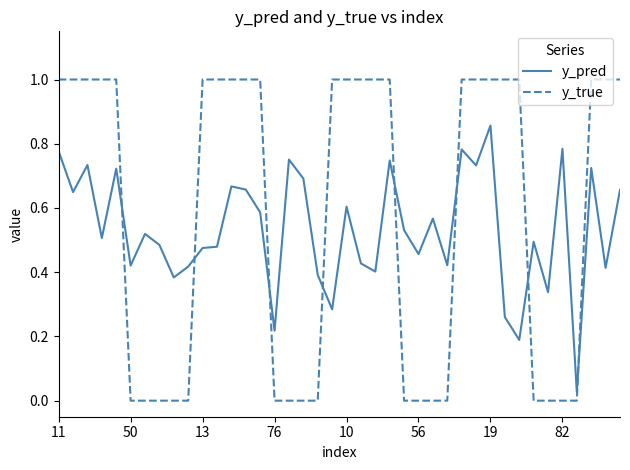

Rank the series by their maximum value, from highest to lowest.

y_true, y_pred